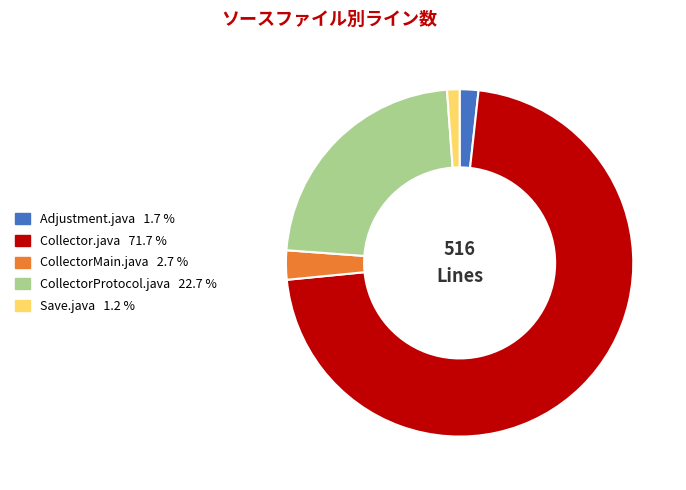

Between Collector.java and Save.java, which is larger?

Collector.java